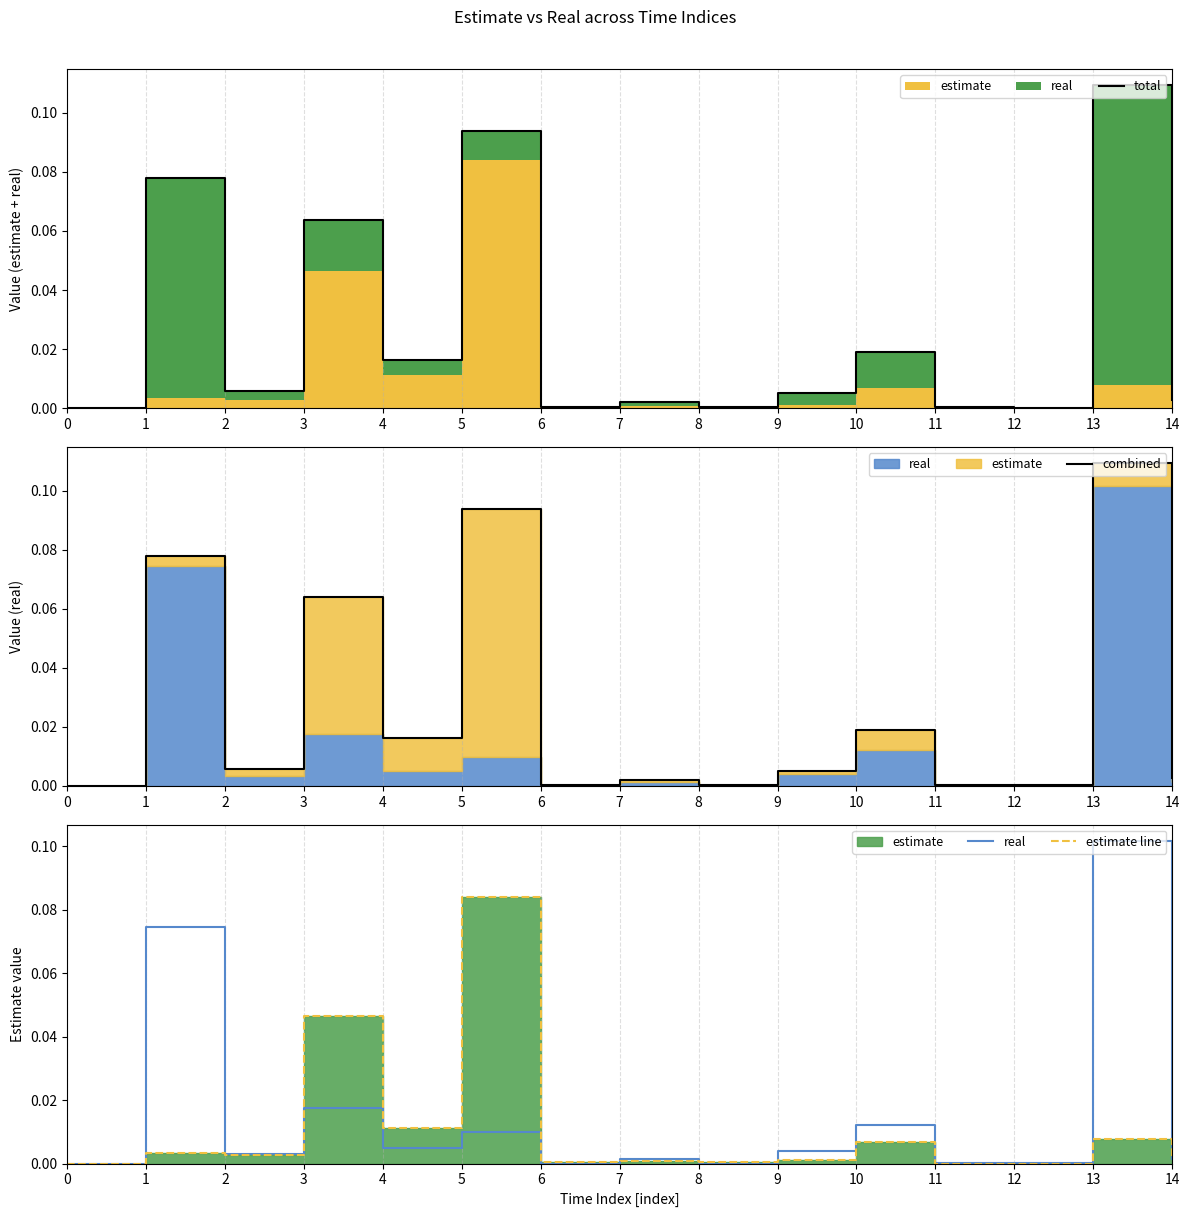

How many categories are shown in the chart?

15